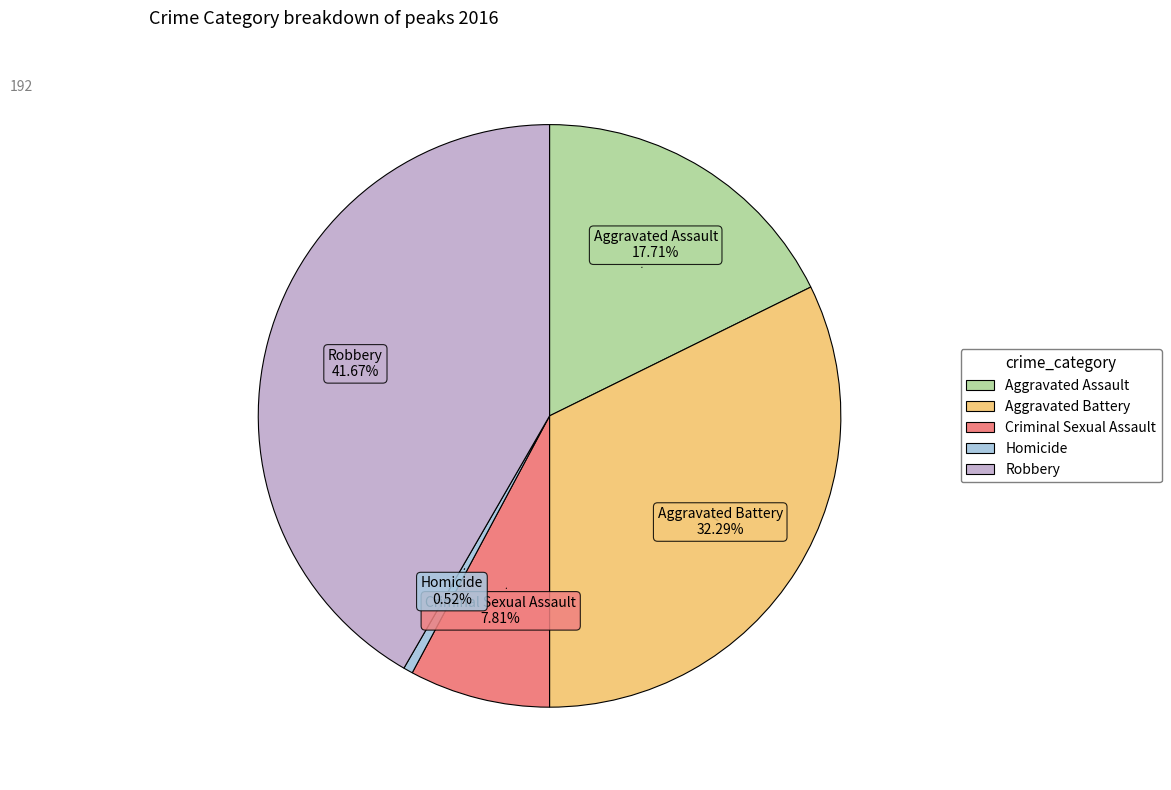

What percentage is the Aggravated Battery slice, to the nearest percent?

32%